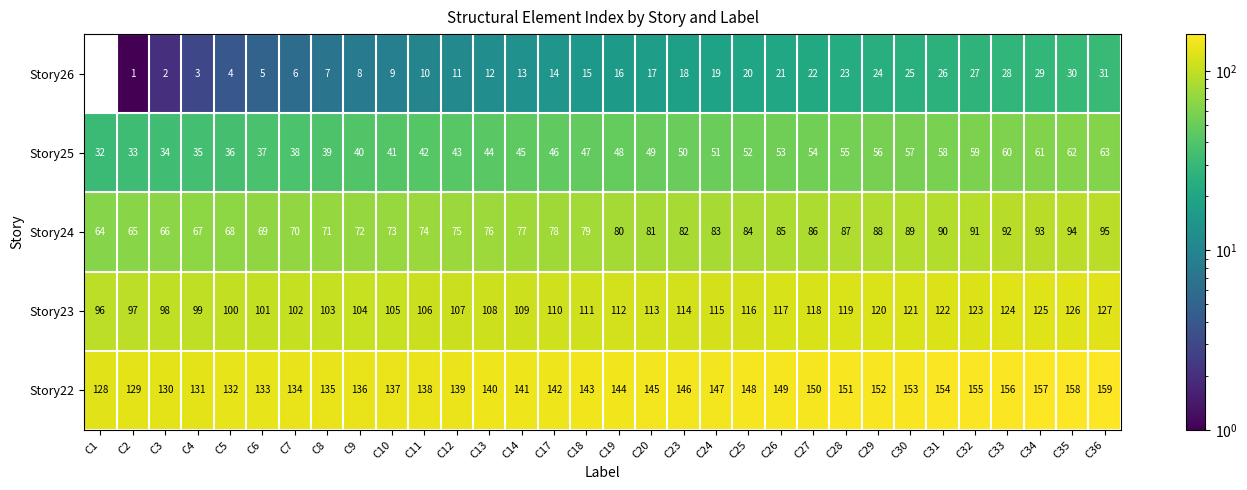

What is the spread (max minus min) of values at C8?

128